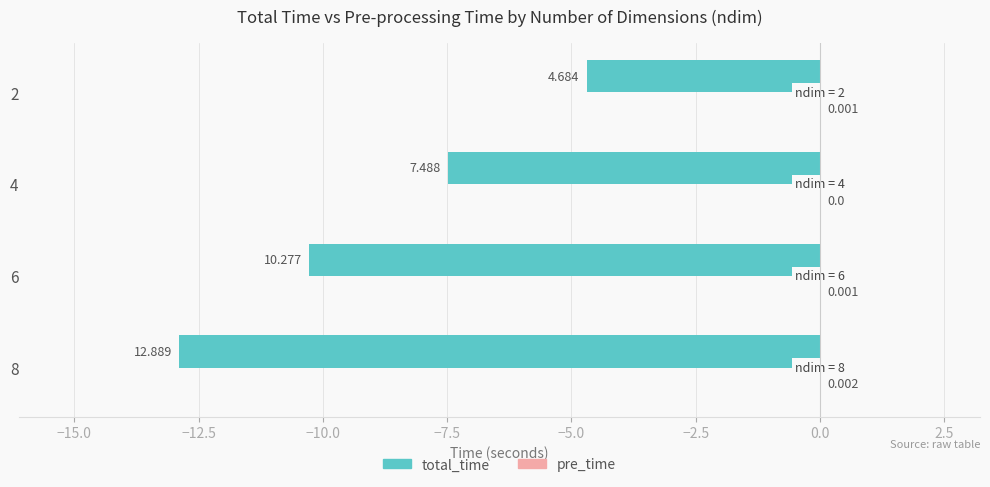

Between 8 and 4, which series saw the biggest shift?

total_time